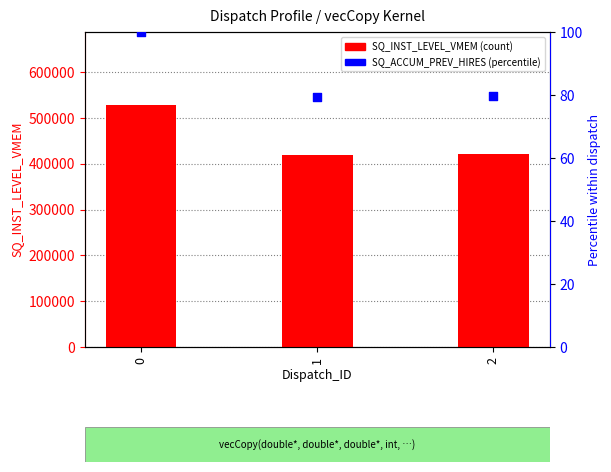

Which series has the largest Y range (max minus min)?

SQ_INST_LEVEL_VMEM